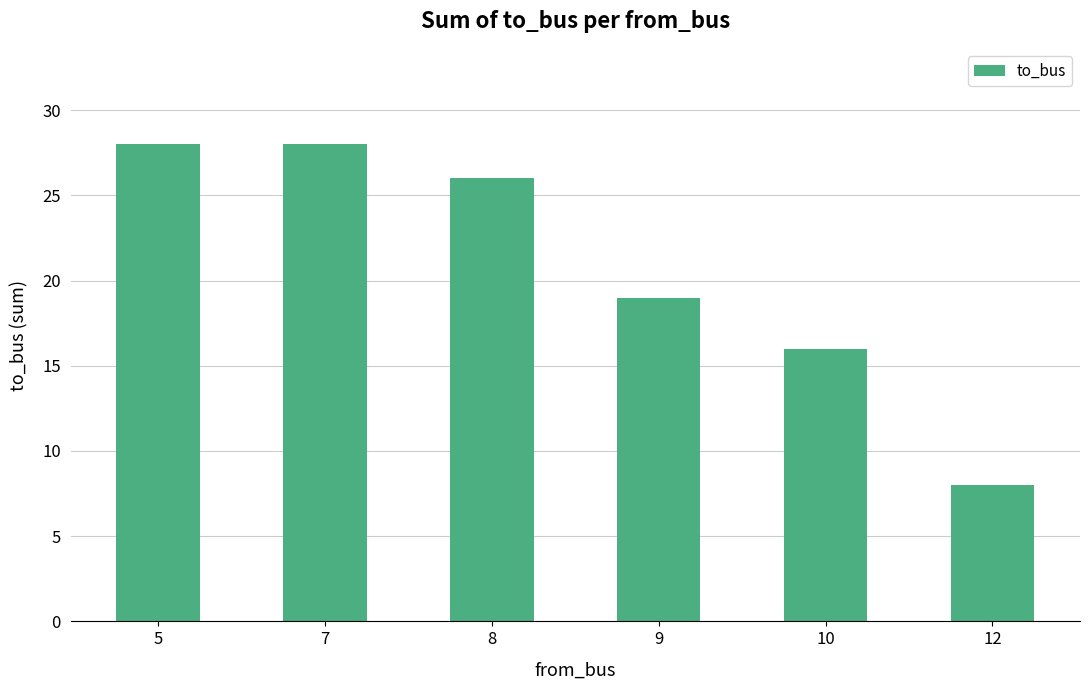

What value does the data have at 9, to the nearest 10?

20